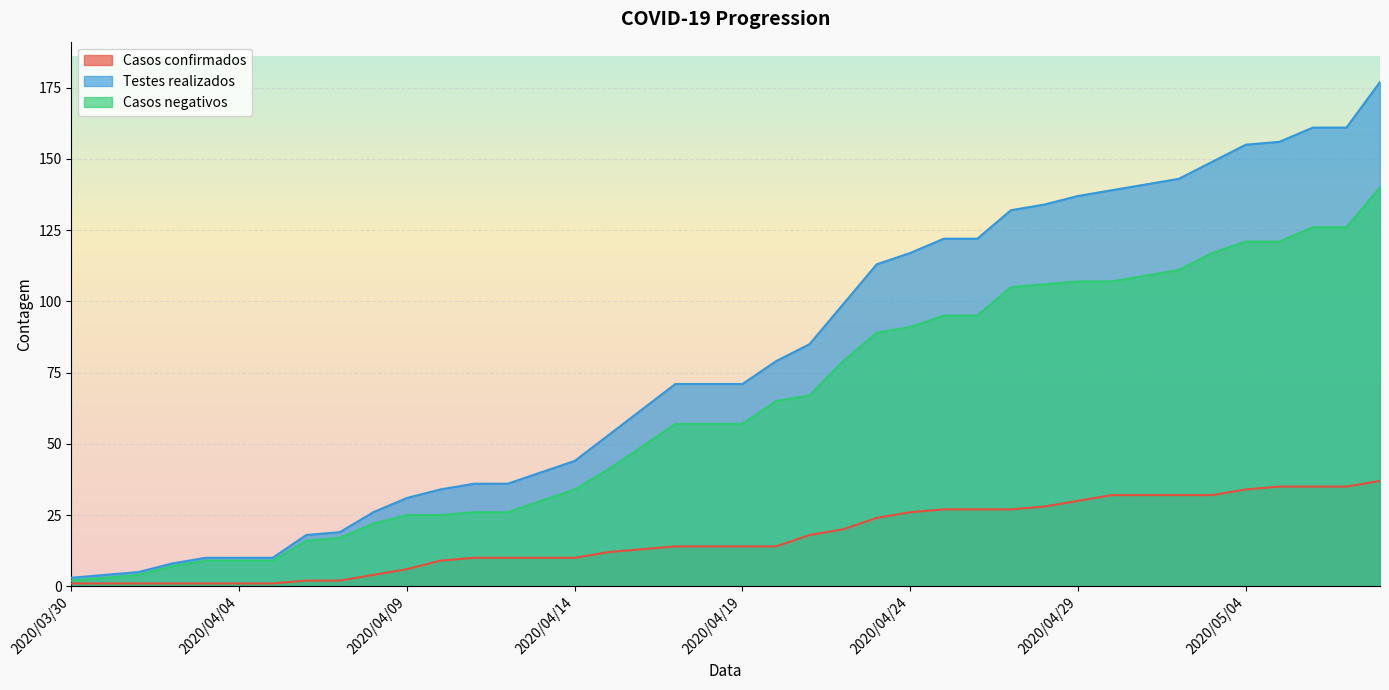

Reading right to left, what are all the values shown in this chart?

Casos confirmados: 37	35	35	35	34	32	32	32	32	30	28	27	27	27	26	24	20	18	14	14	14	14	13	12	10	10	10	10	9	6	4	2	2	1	1	1	1	1	1	1
Testes realizados: 177	161	161	156	155	149	143	141	139	137	134	132	122	122	117	113	99	85	79	71	71	71	62	53	44	40	36	36	34	31	26	19	18	10	10	10	8	5	4	3
Casos negativos: 140	126	126	121	121	117	111	109	107	107	106	105	95	95	91	89	79	67	65	57	57	57	49	41	34	30	26	26	25	25	22	17	16	9	9	9	7	4	3	2